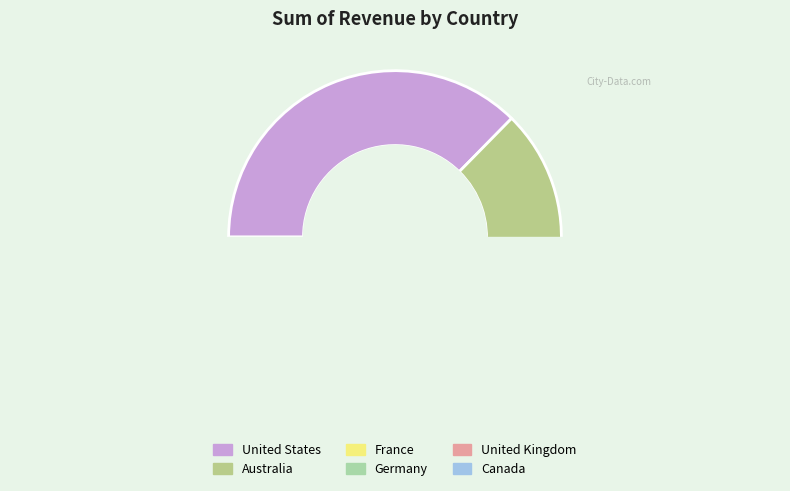

Which slice is the smallest?

United Kingdom